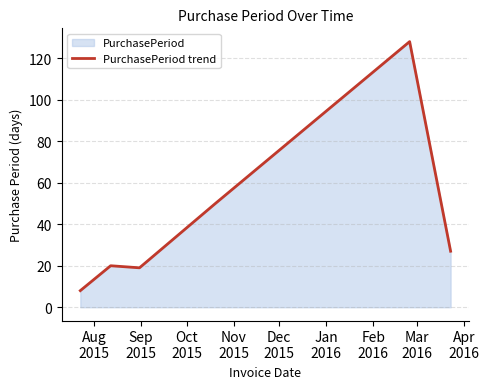

What is the smallest value displayed?

8